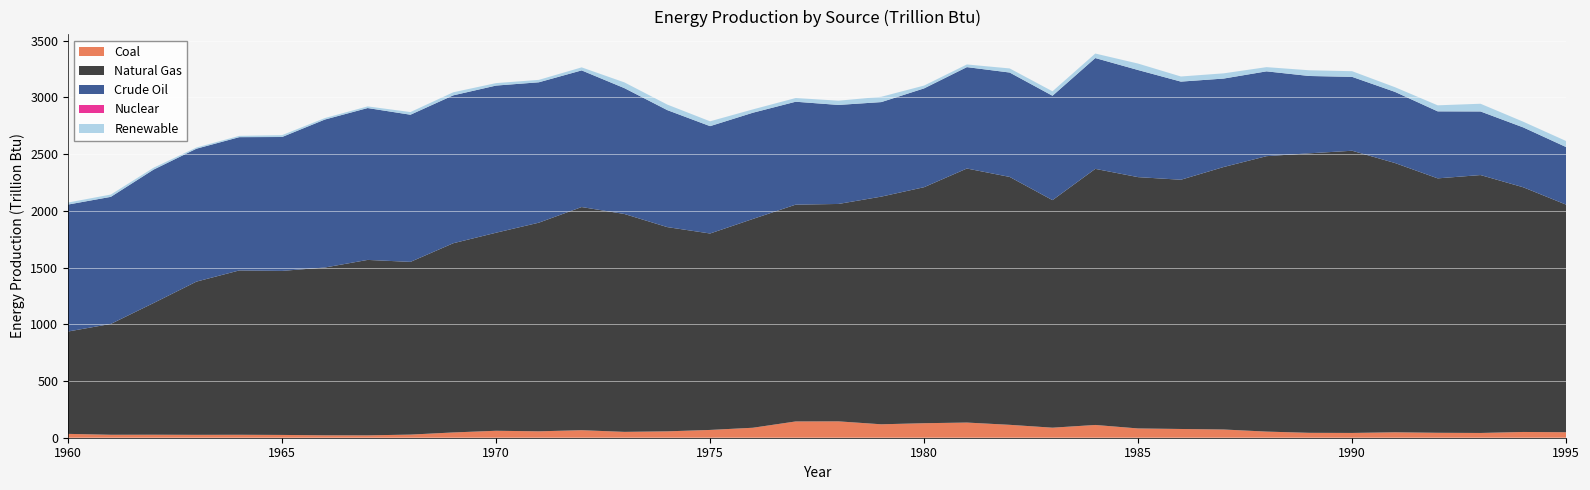

Reading left to right, transcribe all the data shown in this chart.

Coal: 1960=33.9	1961=26.1	1962=26.5	1963=25.5	1964=26.0	1965=24.6	1966=21.3	1967=20.8	1968=27.5	1969=46.5	1970=61.4	1971=56.5	1972=66.3	1973=51.6	1974=56.3	1975=68.6	1976=87.9	1977=143.5	1978=144.2	1979=118.4	1980=128.0	1981=133.6	1982=113.7	1983=88.5	1984=112.5	1985=81.7	1986=77.0	1987=72.5	1988=54.0	1989=43.2	1990=42.2	1991=47.8	1992=43.5	1993=42.0	1994=50.8	1995=48.5
Natural Gas: 1960=902.0	1961=976.9	1962=1160.8	1963=1350.3	1964=1448.2	1965=1445.6	1966=1478.7	1967=1546.3	1968=1522.1	1969=1667.5	1970=1745.4	1971=1838.8	1972=1966.6	1973=1920.0	1974=1799.9	1975=1731.2	1976=1840.1	1977=1910.6	1978=1916.0	1979=2006.4	1980=2079.9	1981=2238.9	1982=2184.7	1983=2005.4	1984=2257.0	1985=2214.8	1986=2196.6	1987=2313.4	1988=2427.4	1989=2463.3	1990=2487.0	1991=2373.3	1992=2242.3	1993=2272.9	1994=2156.2	1995=2005.6
Crude Oil: 1960=1118.9	1961=1119.9	1962=1175.8	1963=1171.4	1964=1174.6	1965=1180.0	1966=1304.1	1967=1338.3	1968=1297.0	1969=1303.4	1970=1296.7	1971=1237.2	1972=1204.3	1973=1109.0	1974=1031.2	1975=946.1	1976=936.3	1977=907.0	1978=872.6	1979=833.1	1980=870.8	1981=893.5	1982=920.0	1983=919.9	1984=976.6	1985=943.9	1986=864.8	1987=779.4	1988=747.5	1989=681.5	1990=651.2	1991=626.9	1992=590.5	1993=560.4	1994=527.6	1995=507.4
Nuclear: 1960=0.0	1961=0.0	1962=0.0	1963=0.0	1964=0.0	1965=0.0	1966=0.0	1967=0.0	1968=0.0	1969=0.0	1970=0.0	1971=0.0	1972=0.0	1973=0.0	1974=0.0	1975=0.0	1976=0.0	1977=0.0	1978=0.0	1979=0.0	1980=0.0	1981=0.0	1982=0.0	1983=0.0	1984=0.0	1985=0.0	1986=0.0	1987=0.0	1988=0.0	1989=0.0	1990=0.0	1991=0.0	1992=0.0	1993=0.0	1994=0.0	1995=0.0
Renewable: 1960=17.8	1961=20.2	1962=16.7	1963=10.6	1964=11.4	1965=16.2	1966=13.1	1967=14.6	1968=23.4	1969=26.9	1970=21.7	1971=21.3	1972=26.7	1973=50.8	1974=48.8	1975=42.6	1976=29.3	1977=32.7	1978=37.4	1979=46.8	1980=24.9	1981=23.5	1982=36.2	1983=39.2	1984=39.7	1985=57.0	1986=45.2	1987=46.0	1988=37.1	1989=50.3	1990=49.9	1991=41.2	1992=53.3	1993=68.0	1994=50.1	1995=53.3